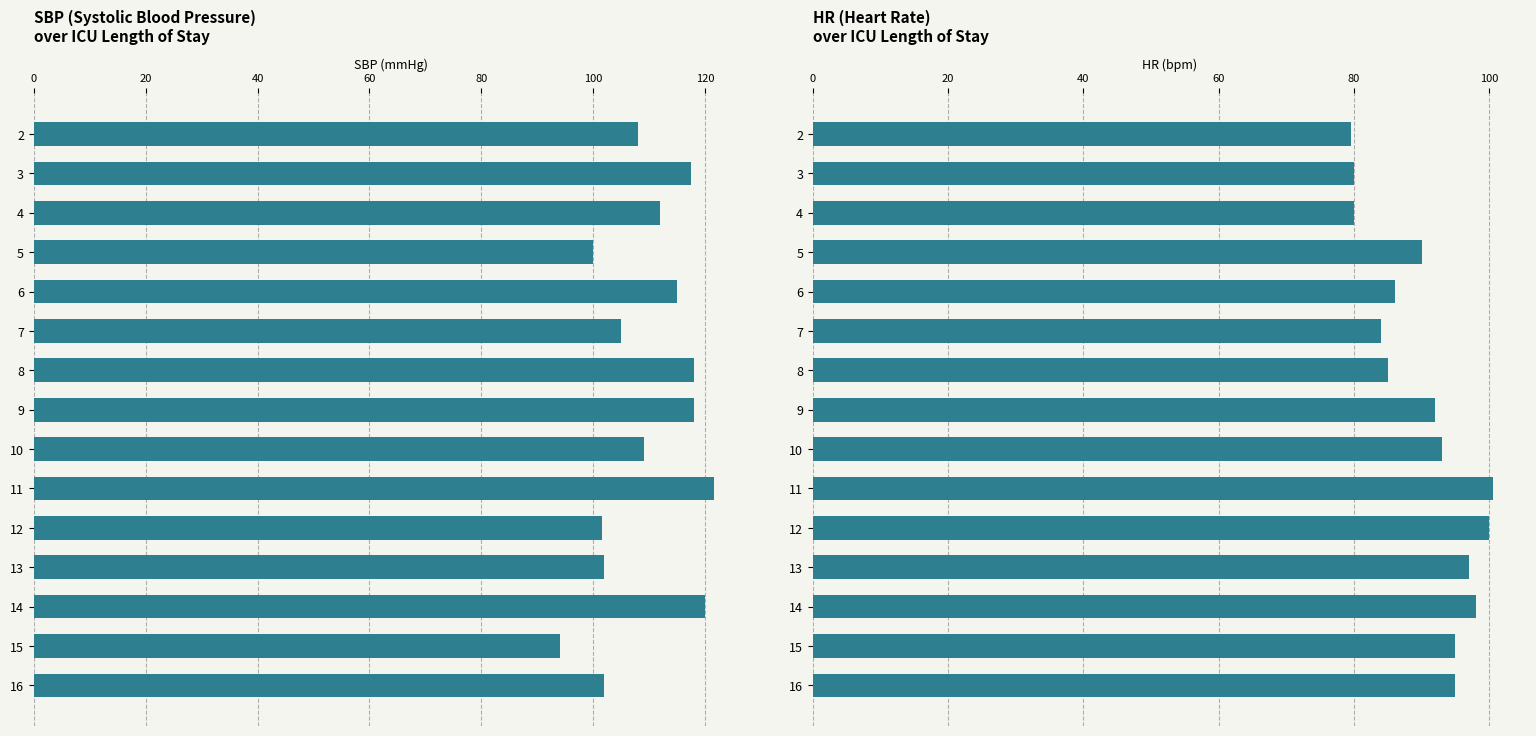

How many values in the SBP series exceed 109?

7